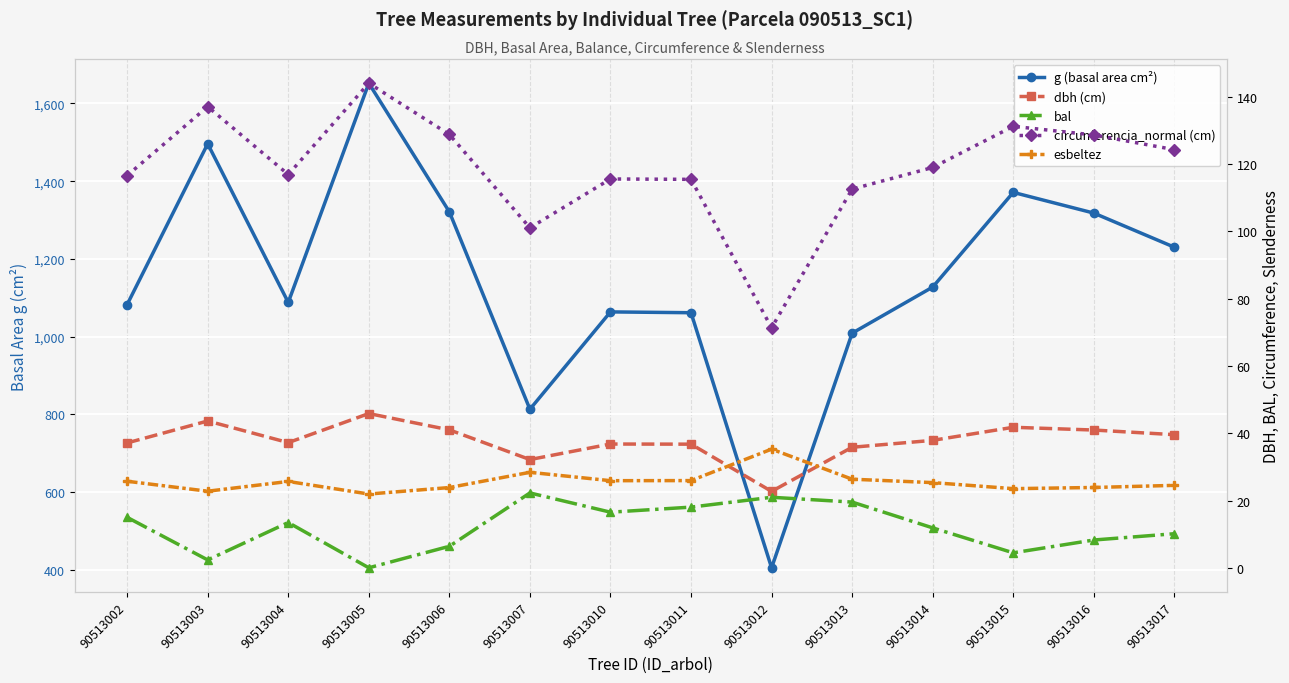

The value of dbh (cm) at 90513015 is 41.8. True or false?

True